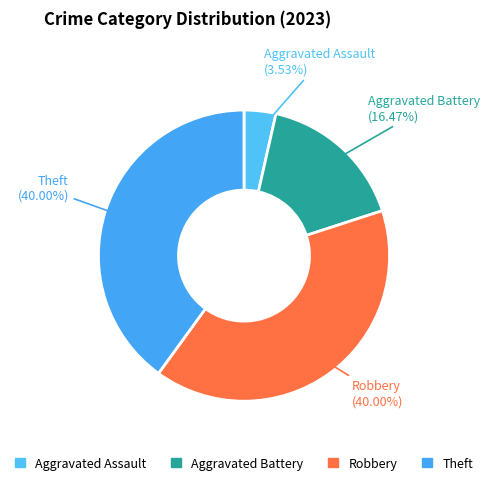

To the nearest percent, what portion does Aggravated Assault represent?

4%